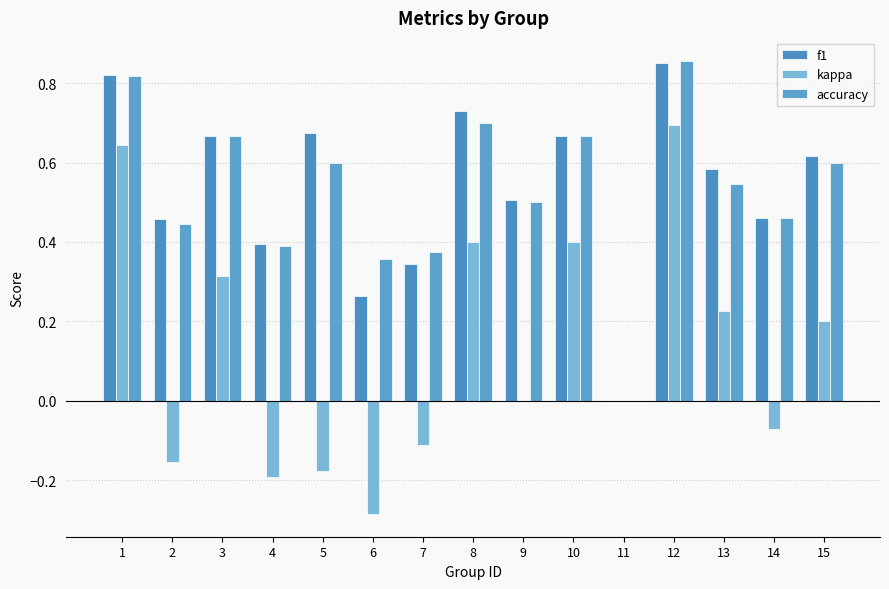

Between 3 and 14, which series saw the biggest shift?

kappa